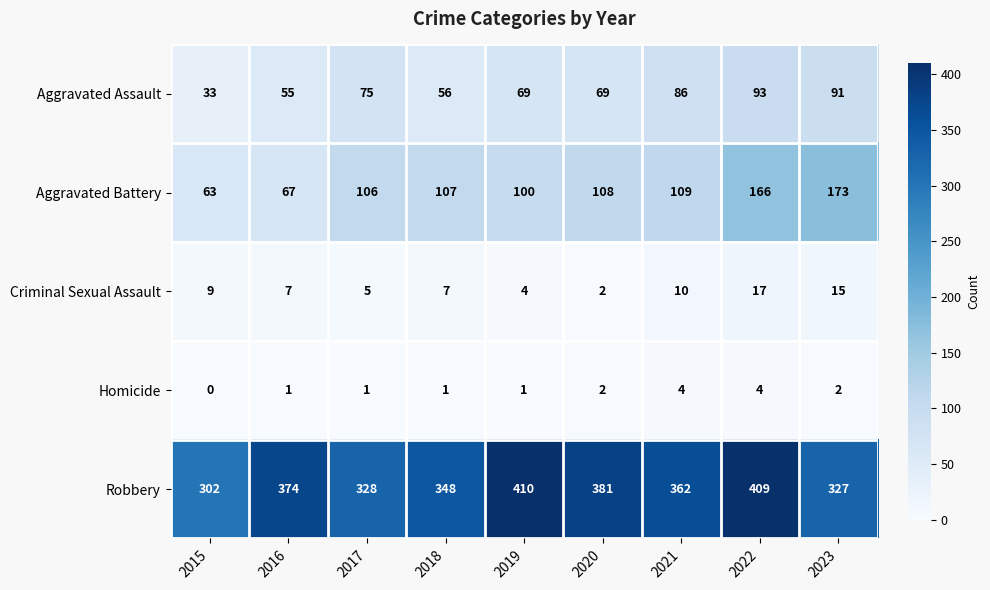

Count the number of categories in the chart.

9